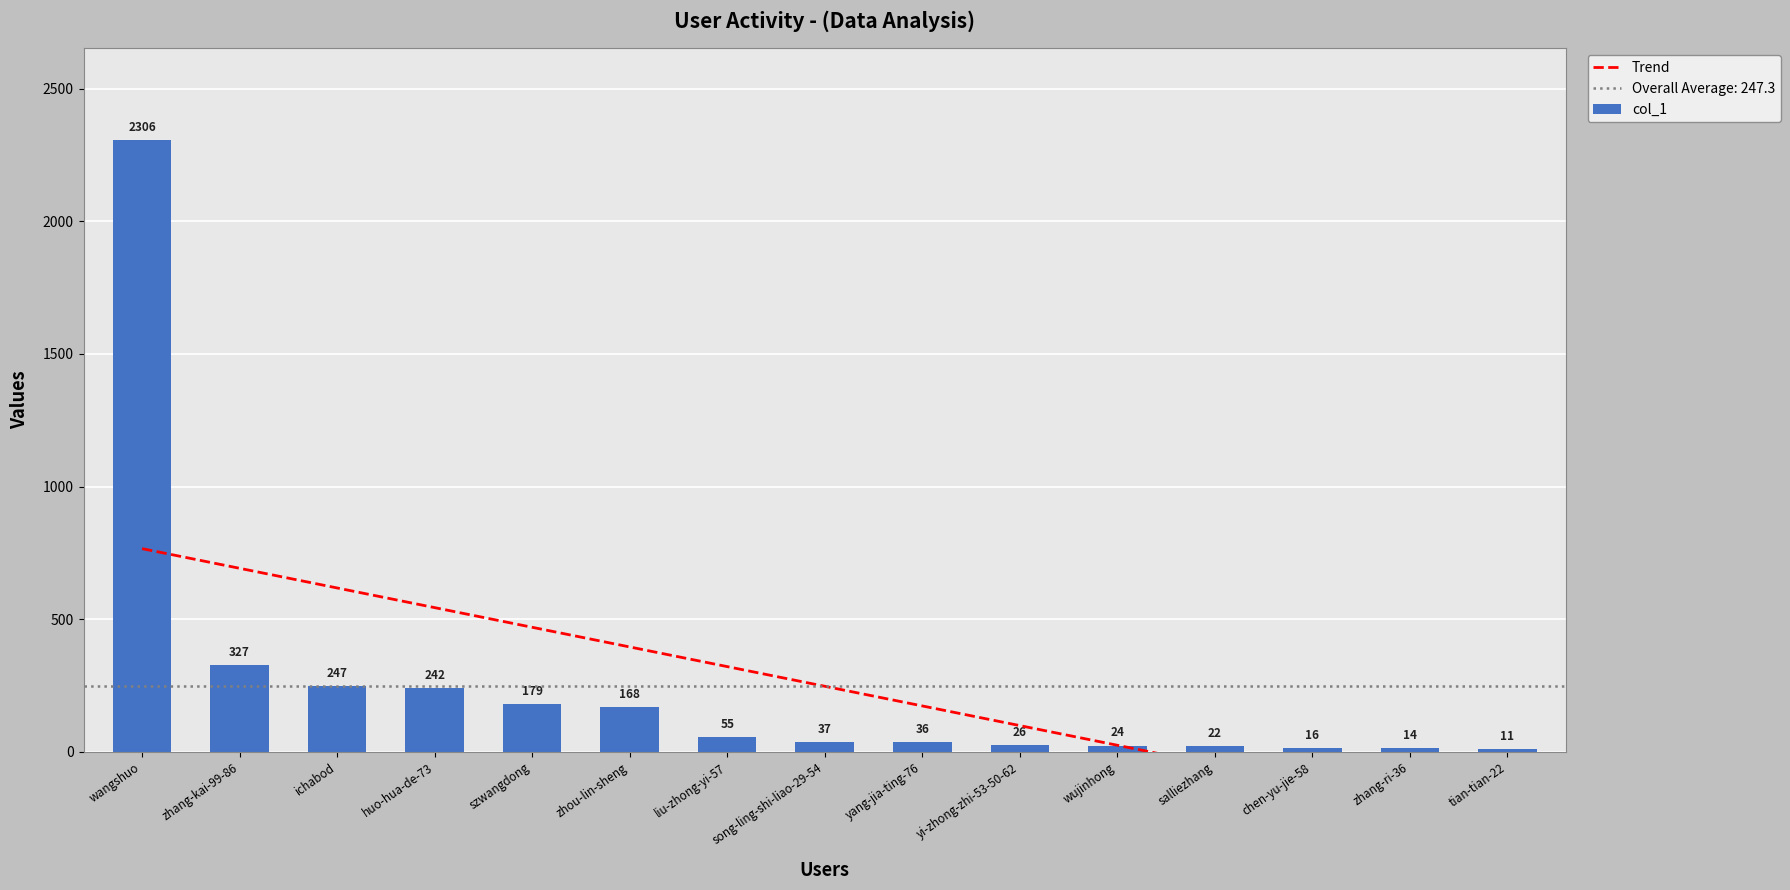

Rank the series at chen-yu-jie-58 from lowest to highest value.

Trend, col_1